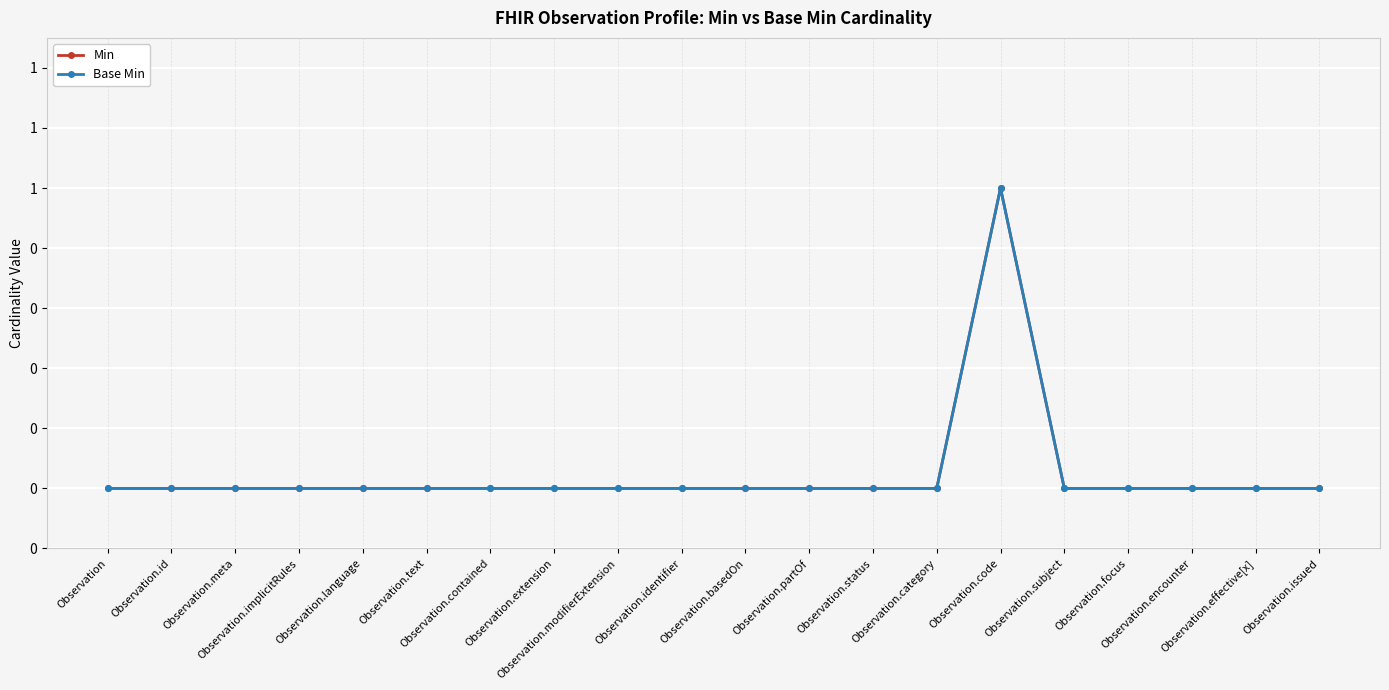

At which label is Min closest to 0?

Observation